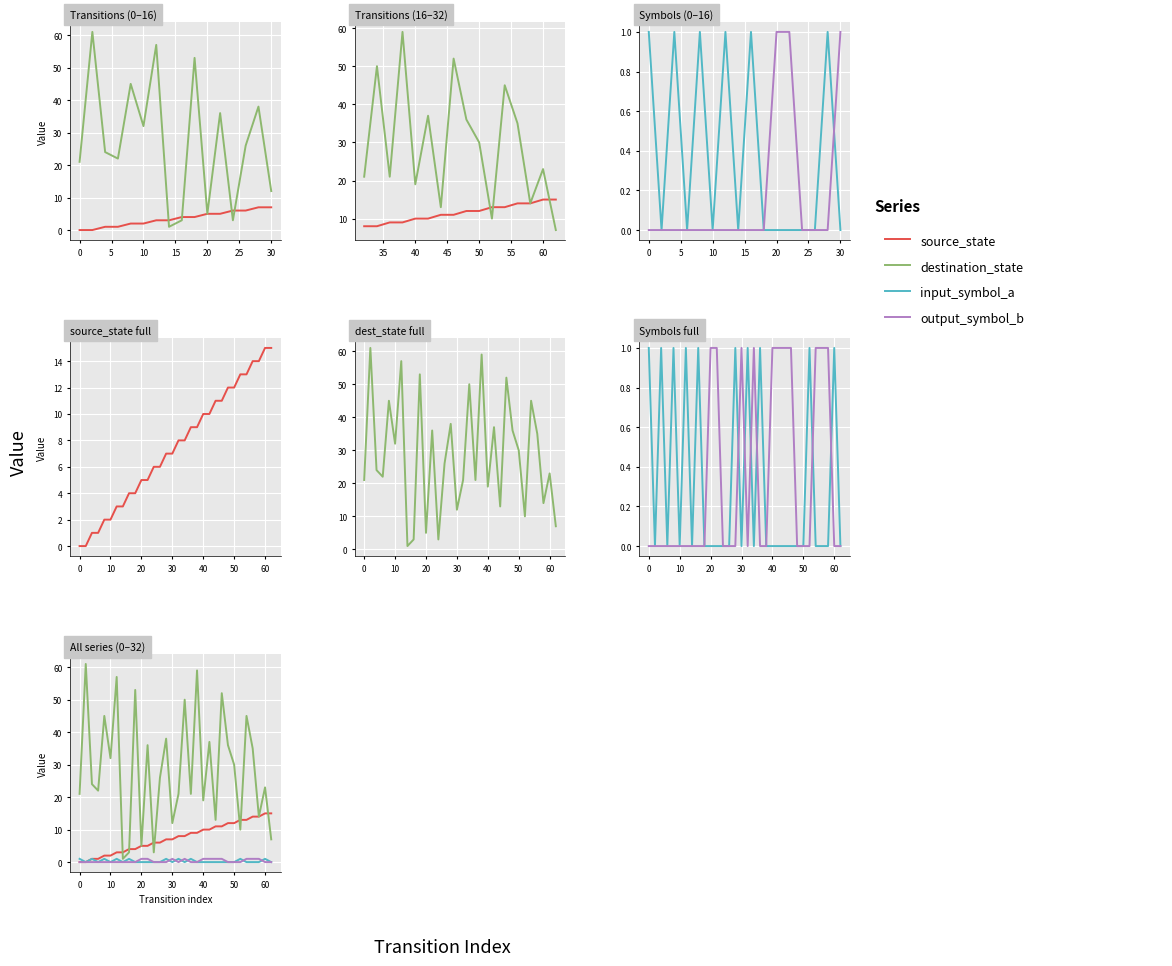

Is this an area chart (filled region under the line)?

No